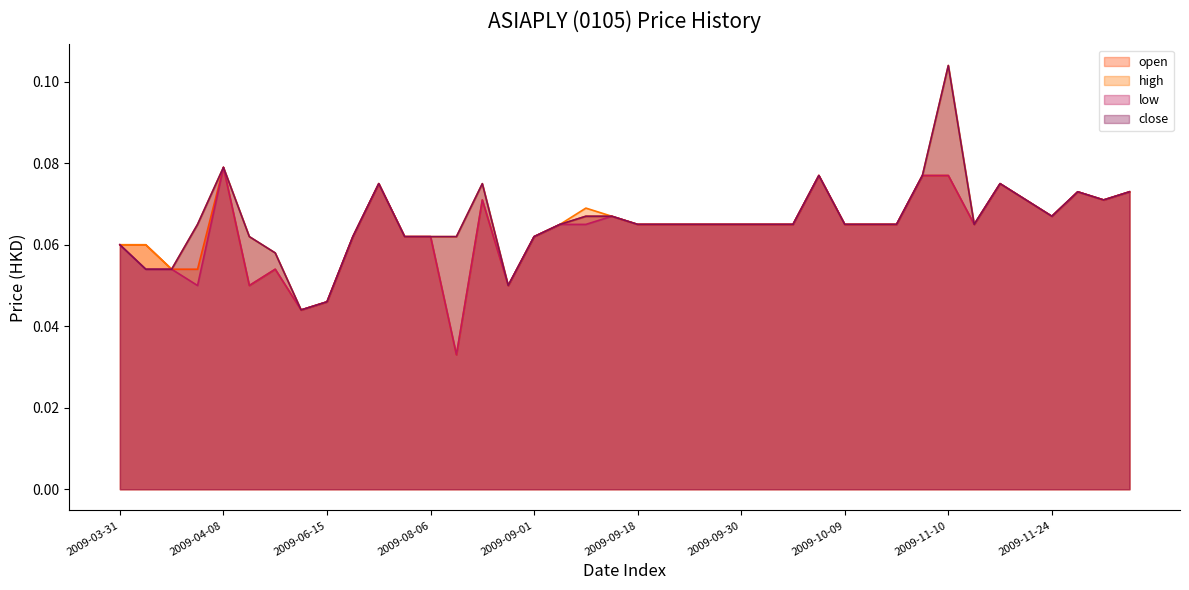

Reading left to right, what are all the values shown in this chart?

open line: 0.1	0.1	0.1	0.1	0.1	0.1	0.1	0.0	0.0	0.1	0.1	0.1	0.1	0.0	0.1	0.1	0.1	0.1	0.1	0.1	0.1	0.1	0.1	0.1	0.1	0.1	0.1	0.1	0.1	0.1	0.1	0.1	0.1	0.1	0.1	0.1	0.1	0.1	0.1	0.1
high line: 0.1	0.1	0.1	0.1	0.1	0.1	0.1	0.0	0.0	0.1	0.1	0.1	0.1	0.1	0.1	0.1	0.1	0.1	0.1	0.1	0.1	0.1	0.1	0.1	0.1	0.1	0.1	0.1	0.1	0.1	0.1	0.1	0.1	0.1	0.1	0.1	0.1	0.1	0.1	0.1
low line: 0.1	0.1	0.1	0.1	0.1	0.1	0.1	0.0	0.0	0.1	0.1	0.1	0.1	0.0	0.1	0.1	0.1	0.1	0.1	0.1	0.1	0.1	0.1	0.1	0.1	0.1	0.1	0.1	0.1	0.1	0.1	0.1	0.1	0.1	0.1	0.1	0.1	0.1	0.1	0.1
close line: 0.1	0.1	0.1	0.1	0.1	0.1	0.1	0.0	0.0	0.1	0.1	0.1	0.1	0.1	0.1	0.1	0.1	0.1	0.1	0.1	0.1	0.1	0.1	0.1	0.1	0.1	0.1	0.1	0.1	0.1	0.1	0.1	0.1	0.1	0.1	0.1	0.1	0.1	0.1	0.1